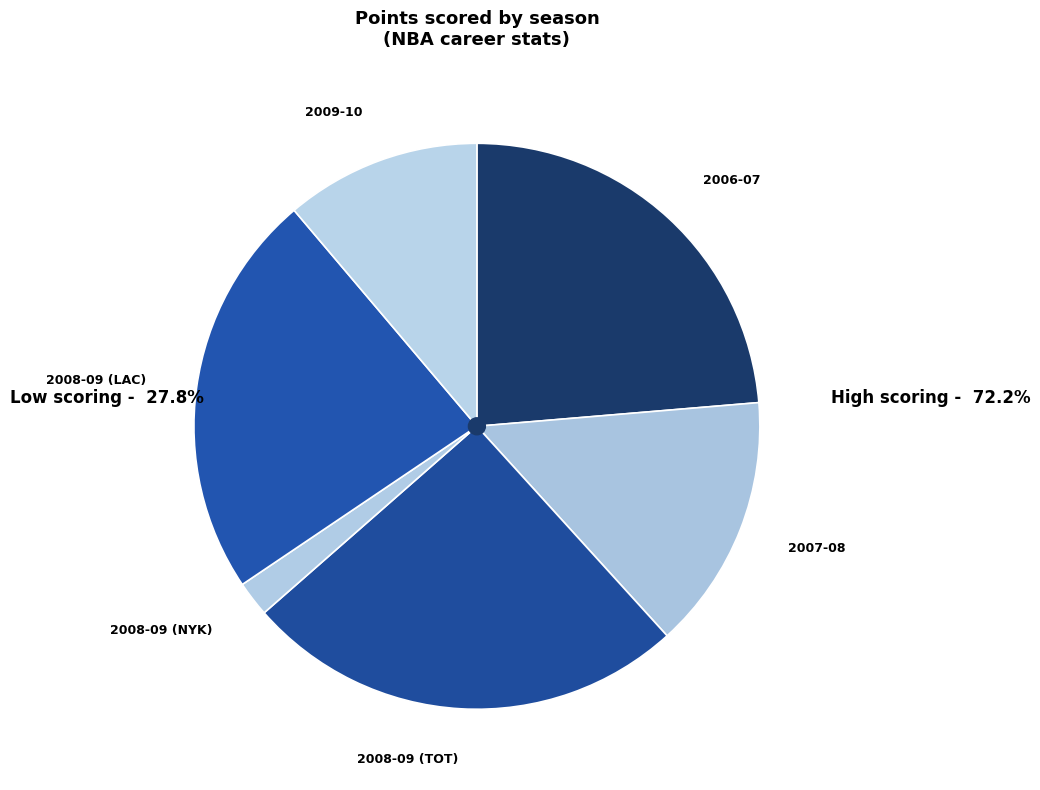

Does 2008-09 (TOT) represent more than half of the total?

No